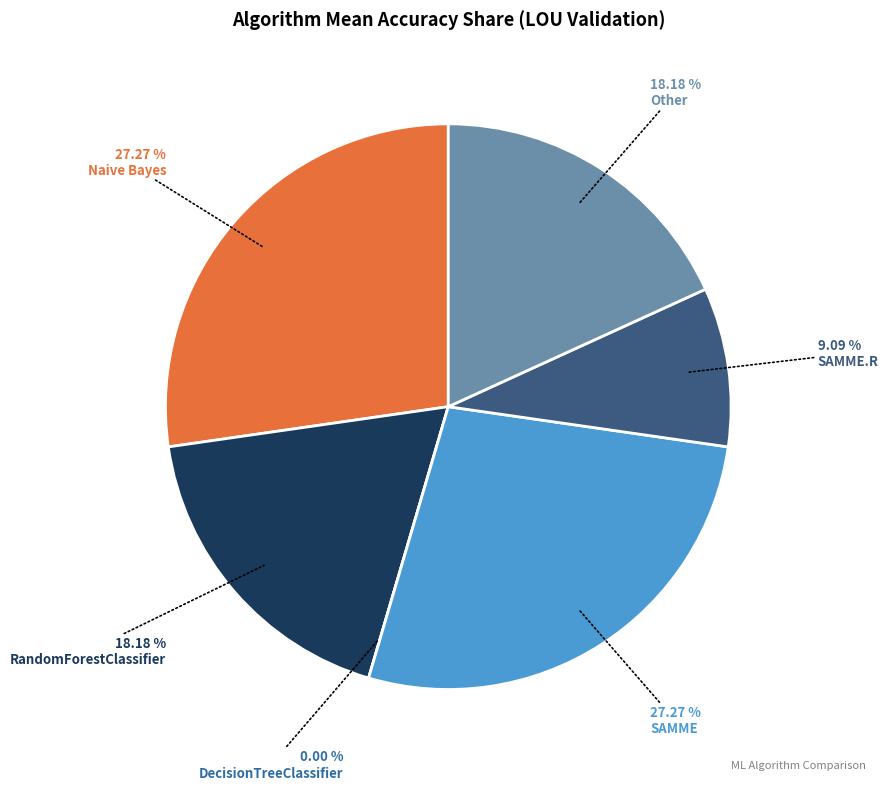

Rank the categories by value from lowest to highest.

DecisionTreeClassifier, SAMME.R, RandomForestClassifier, Other, Naive Bayes, SAMME